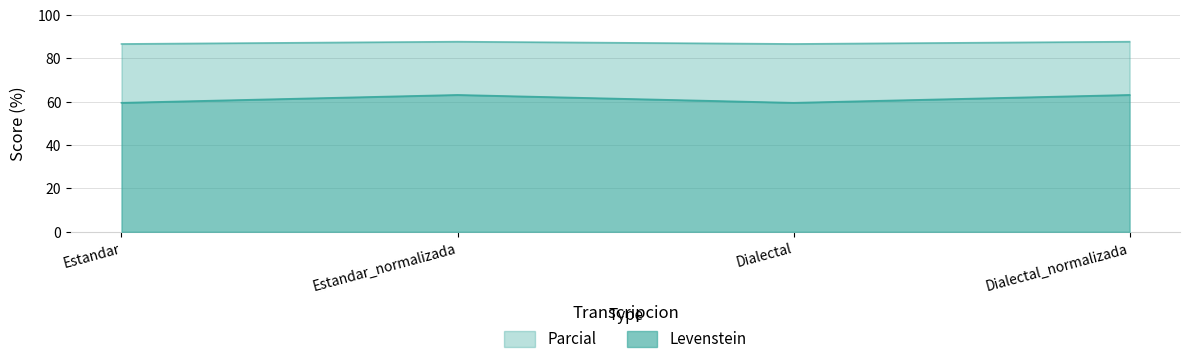

Reading left to right, list the values for the Levenstein series.

59.5	63.2	59.5	63.2